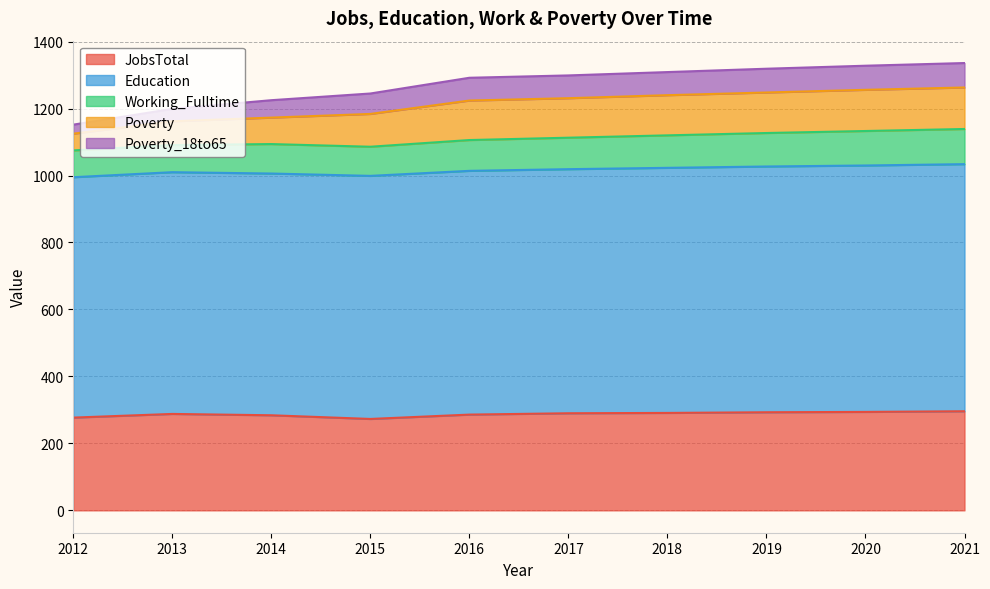

Does the chart display data point markers on the line(s)?

No